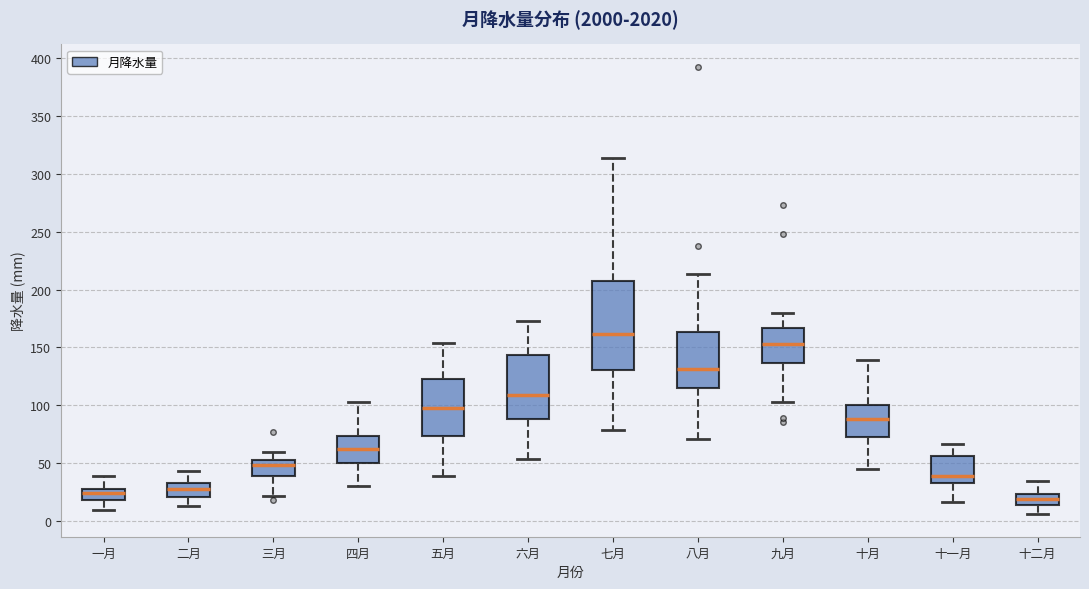

Comparing the boxes themselves (not the whiskers), which one is the tallest?

七月